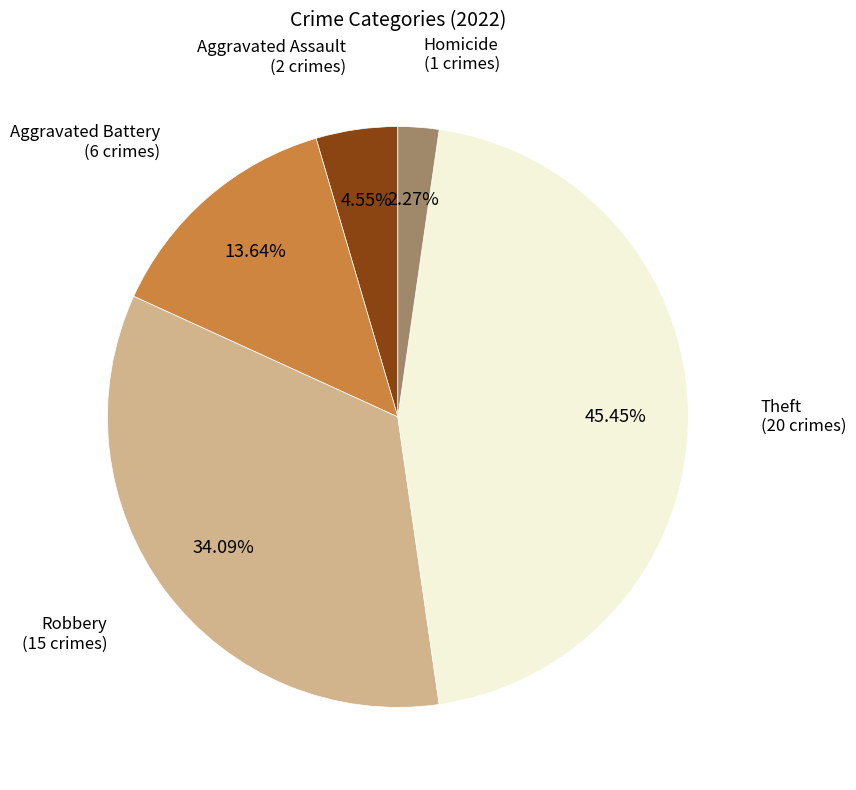

Does any single category account for the majority?

No